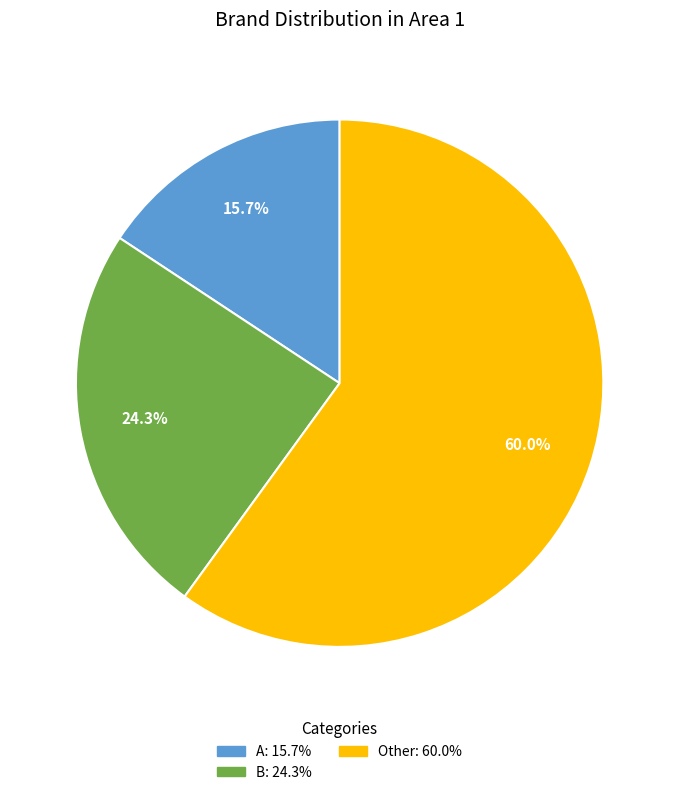

To the nearest percent, what is the difference between the B and A slice percentages?

9%